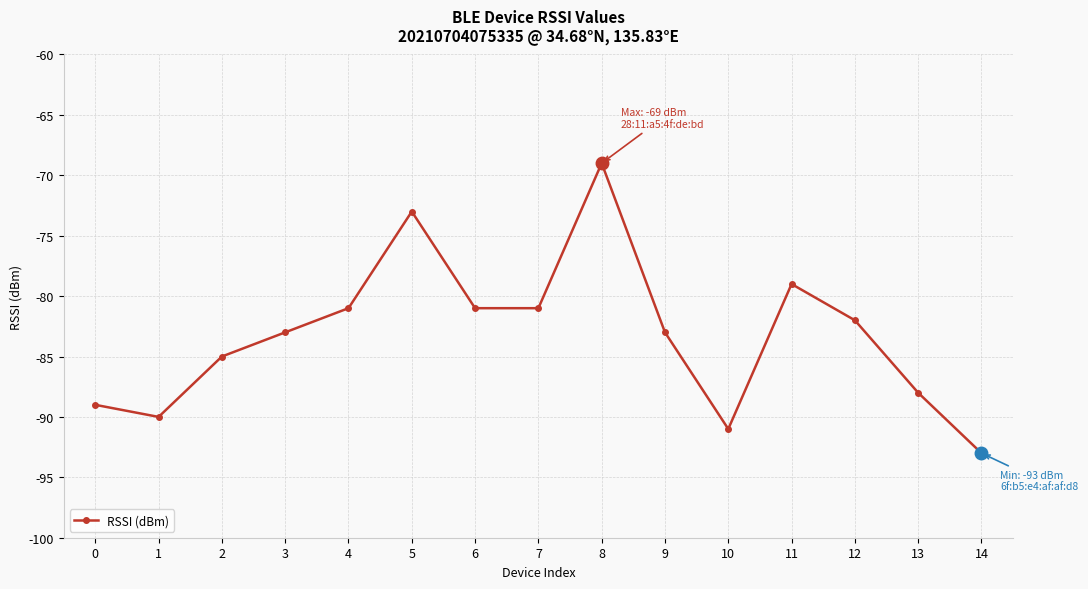

What is the difference between the values at 5 and 7?

8